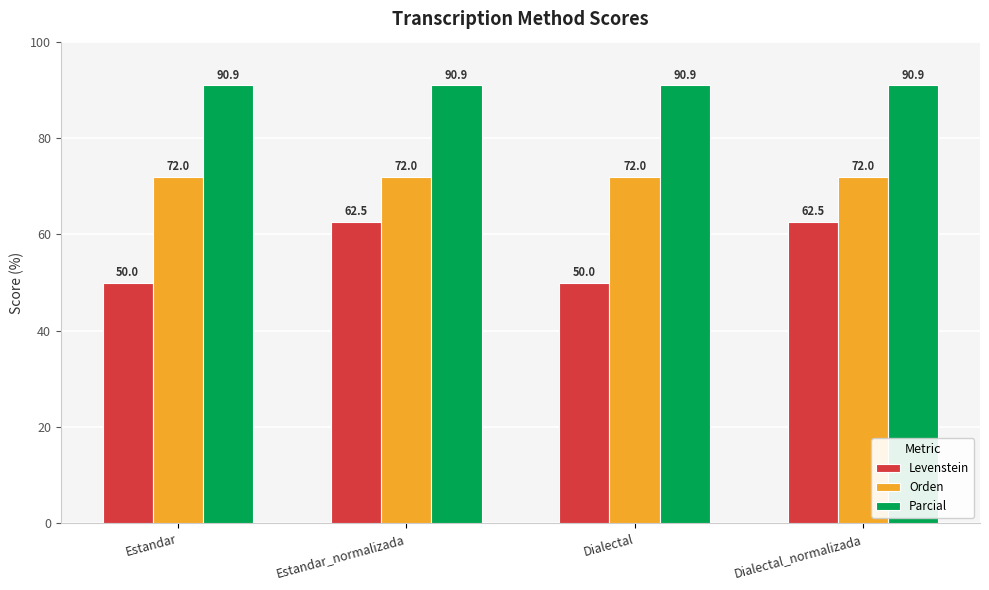

What is the sum of all Levenstein values?

225.0